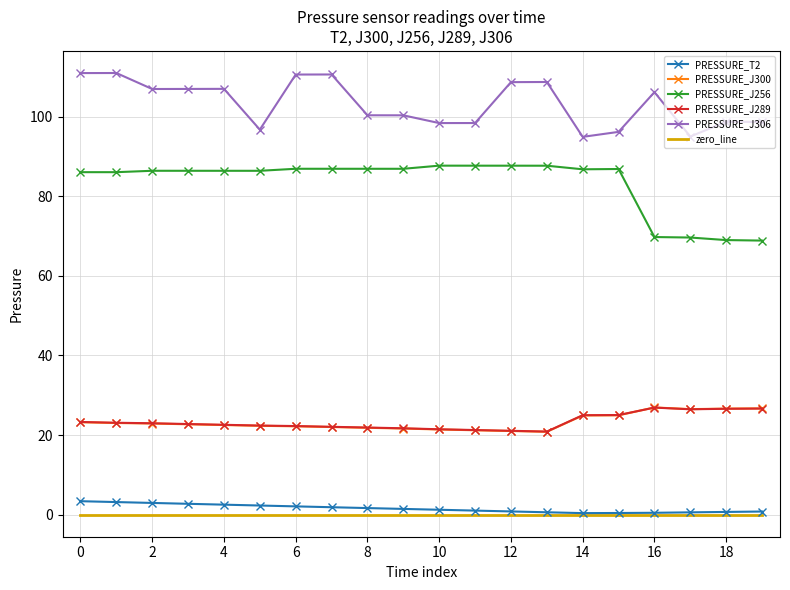

In PRESSURE_T2, how many points are lower than both neighbors (excluding endpoints)?

1